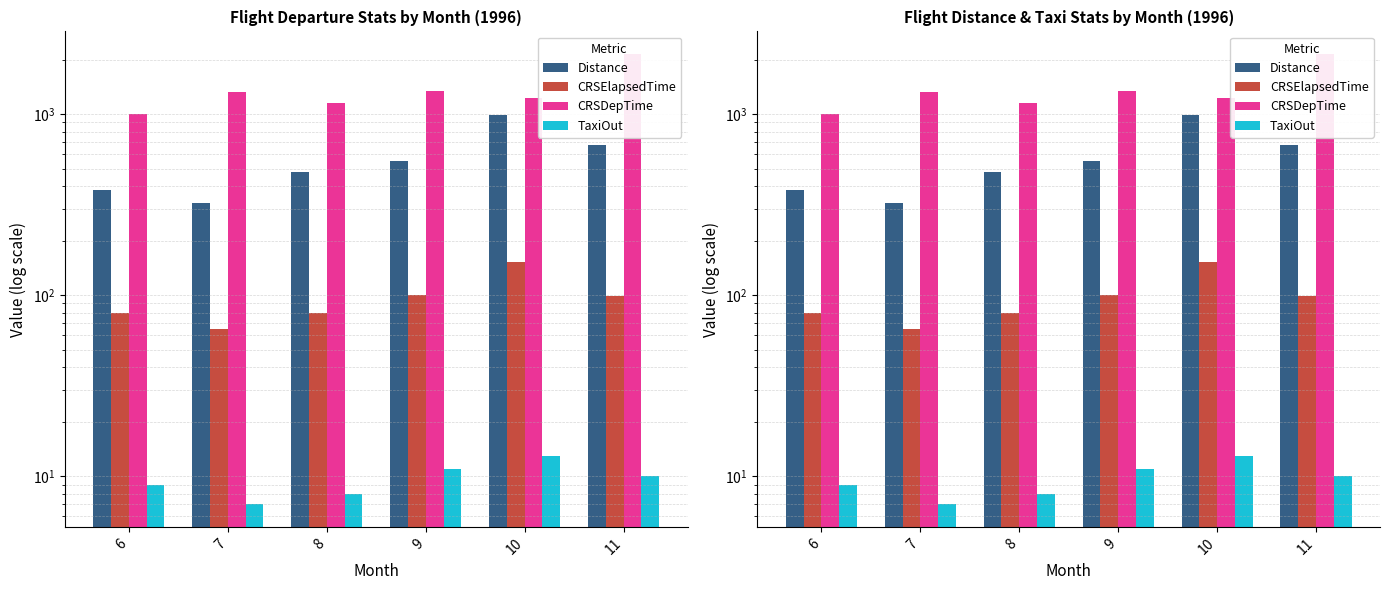

Which series has the widest spread of values?

CRSDepTime